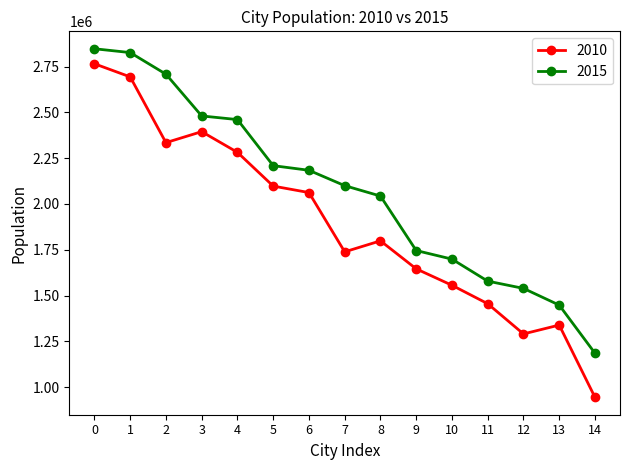

Reading left to right, extract all data points from this chart.

2010: 2765487	2693896	2334871	2394873	2281945	2097610	2062232	1738570	1798601	1645659	1555984	1455284	1290322	1338663	944285
2015: 2847480	2826651	2708721	2480615	2460739	2209139	2183905	2099989	2043213	1745697	1698777	1578582	1538970	1447677	1184978